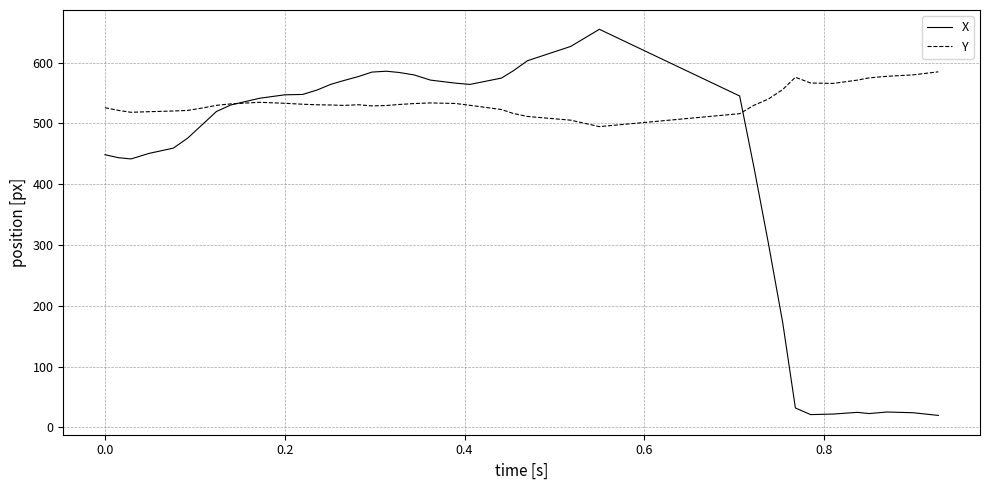

What is the maximum value for Y?

584.9